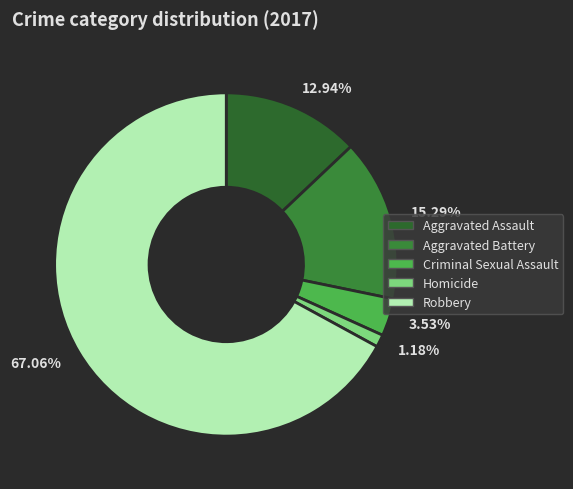

To the nearest percent, what is the difference between the largest and smallest slice percentages?

66%